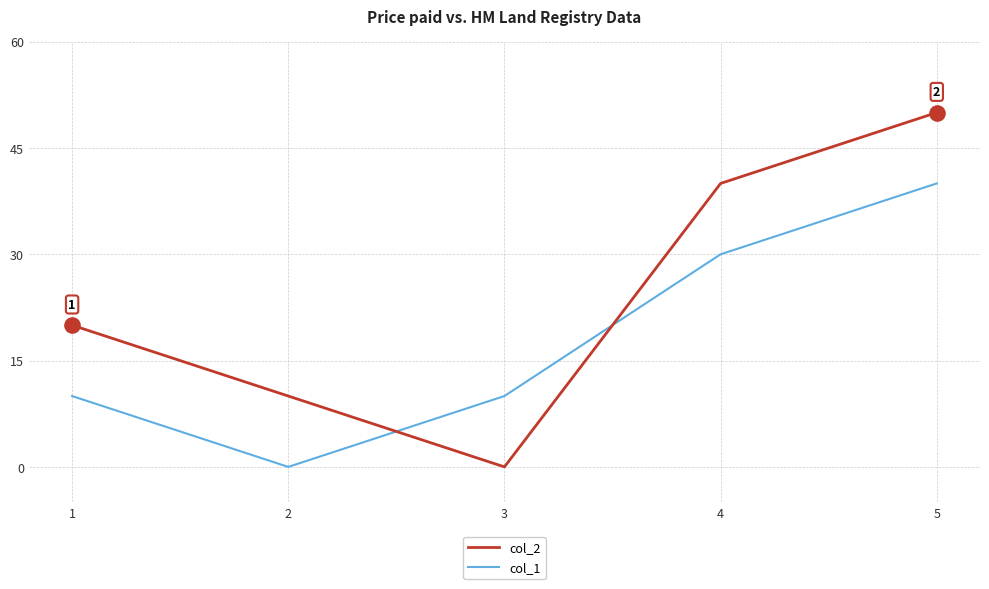

Which series has the widest spread of values?

col_2